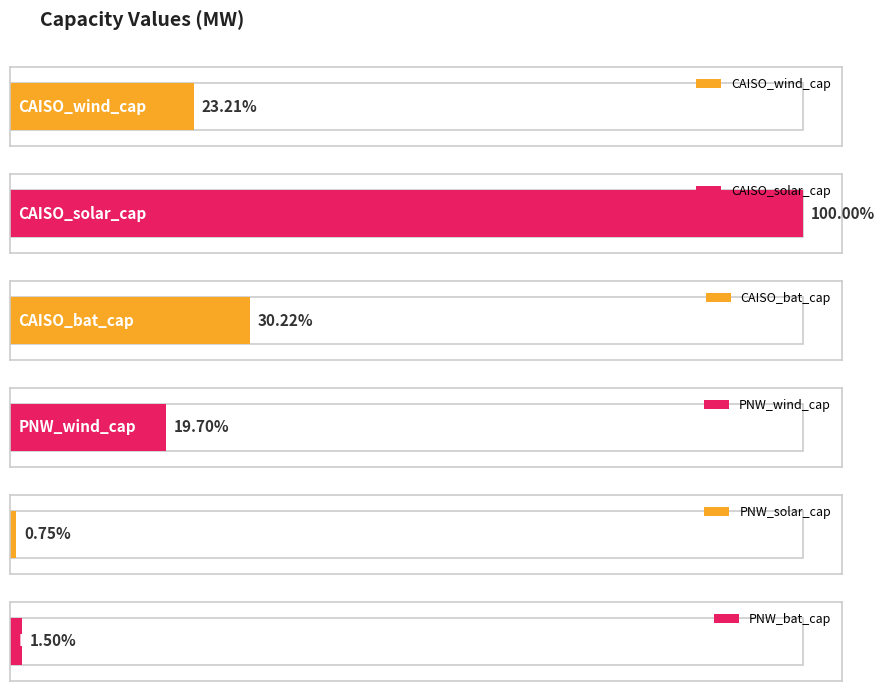

Rank the categories by value from highest to lowest.

CAISO_solar_cap, CAISO_bat_cap, CAISO_wind_cap, PNW_wind_cap, PNW_bat_cap, PNW_solar_cap